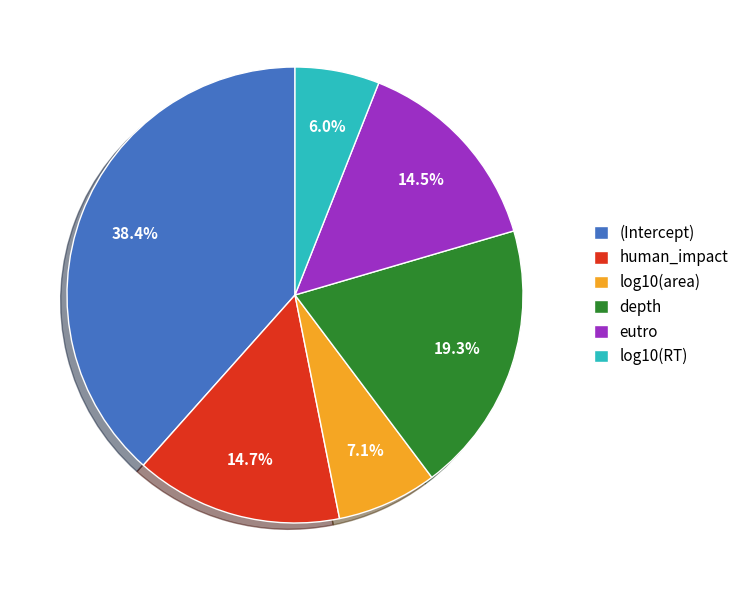

Is there a majority slice in this chart?

No